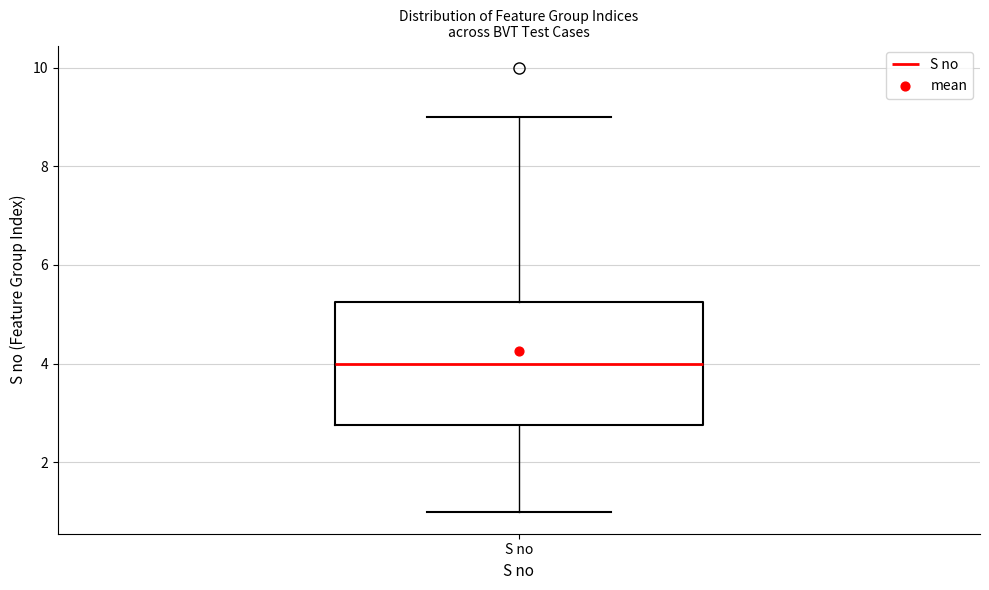

Read this box plot against the y-axis: the position of the median line, the range covered by the box, and the ends of both whiskers. The values are not printed on the chart, so give them approximately, as read against the axis.

median 4.0, box 2.8 to 5.2, whiskers 1.0 to 9.0